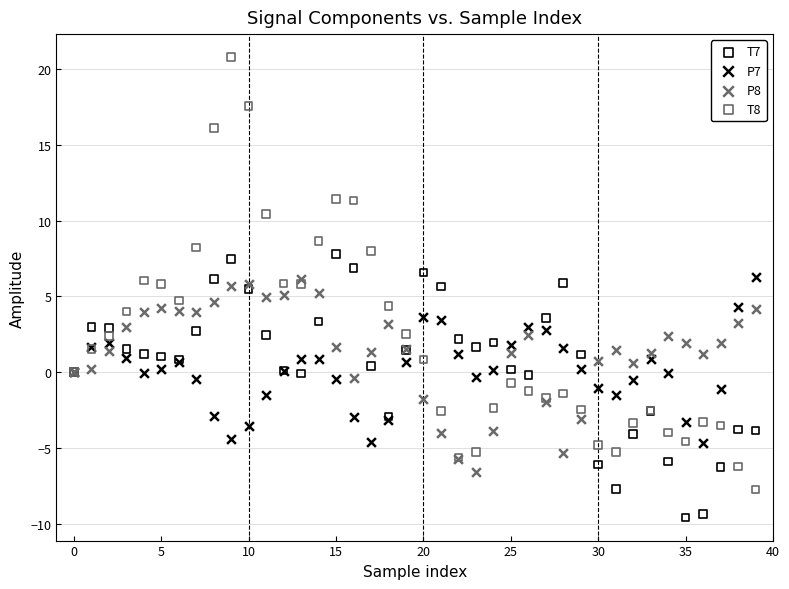

Which series has the largest Y range (max minus min)?

T8